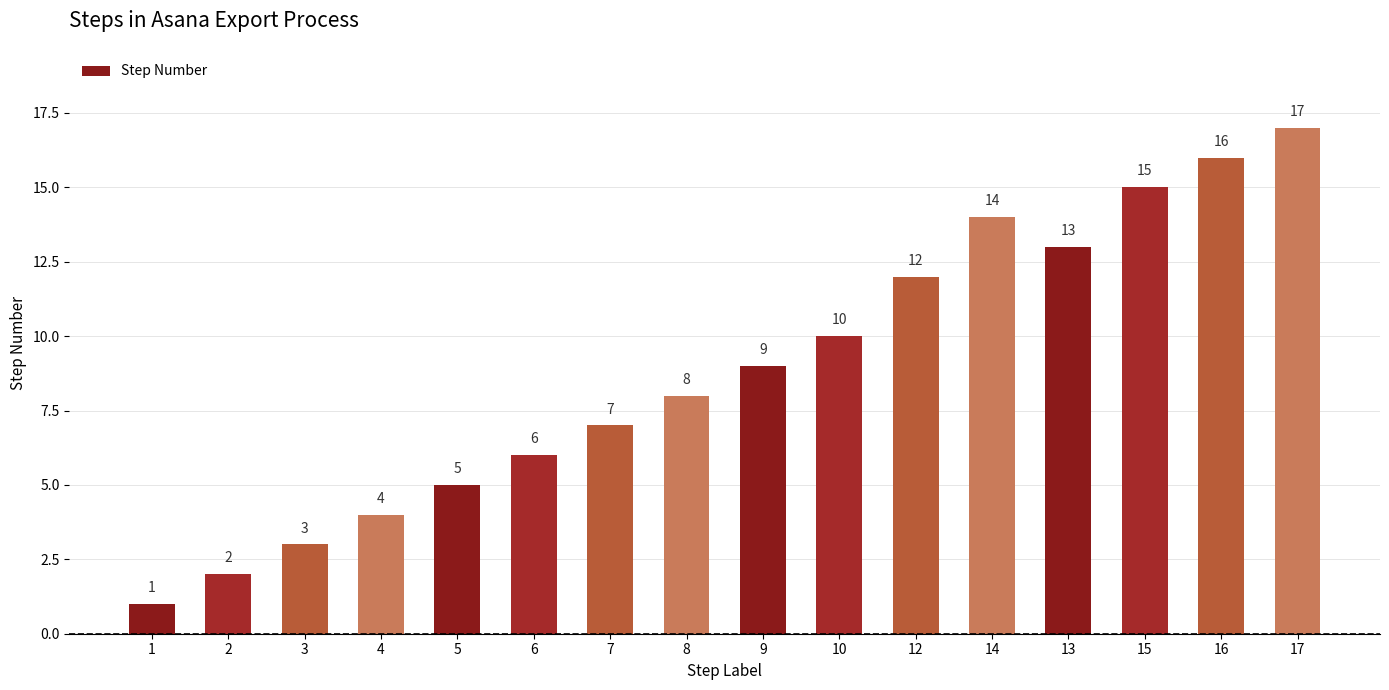

At which label is the value closest to 9?

9